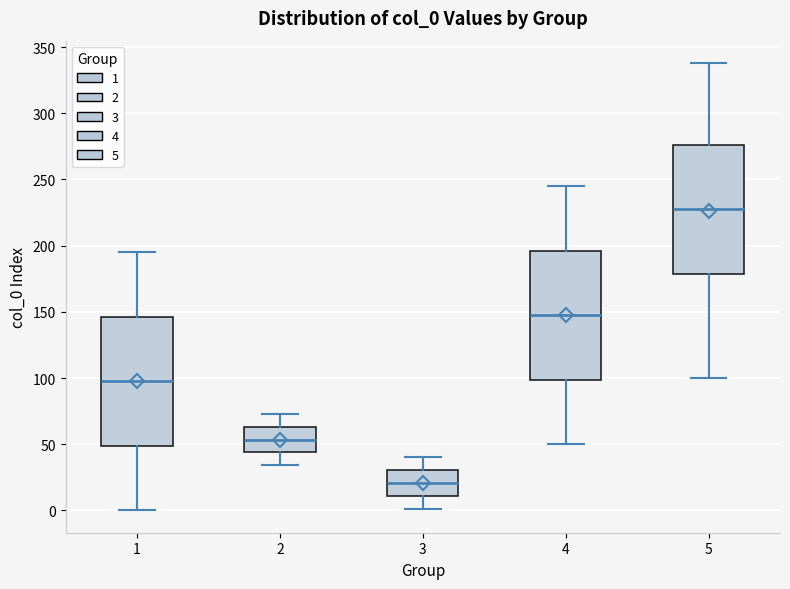

Which box has the highest median line?

5